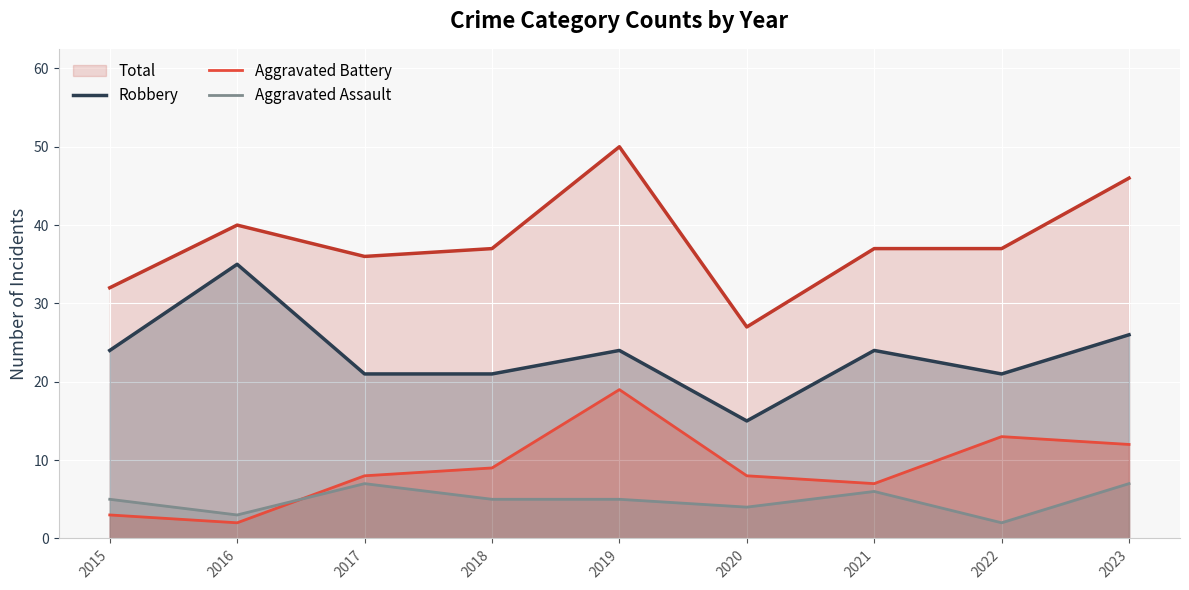

At how many categories does at least one series exceed 29?

8